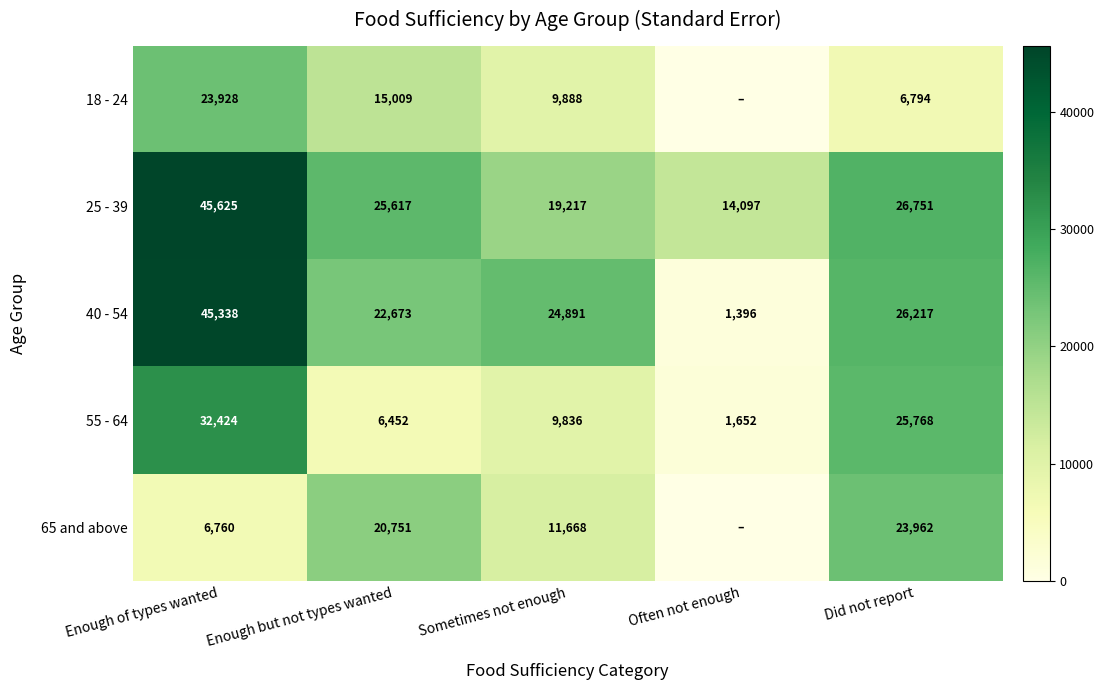

What is the spread (max minus min) of values at Sometimes not enough?

15055